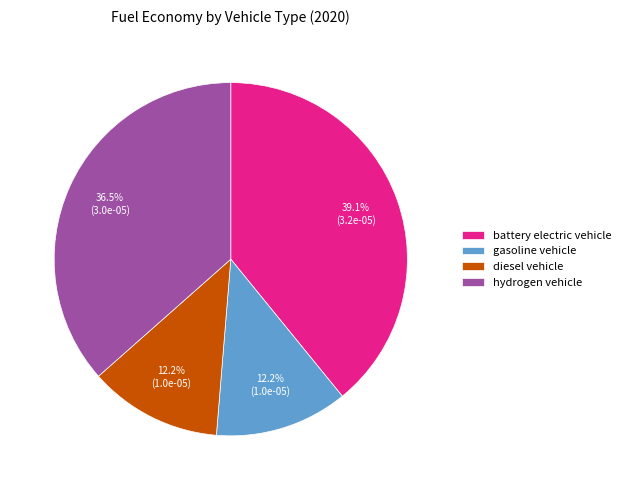

What percentage is NOT represented by hydrogen vehicle?

63.5%